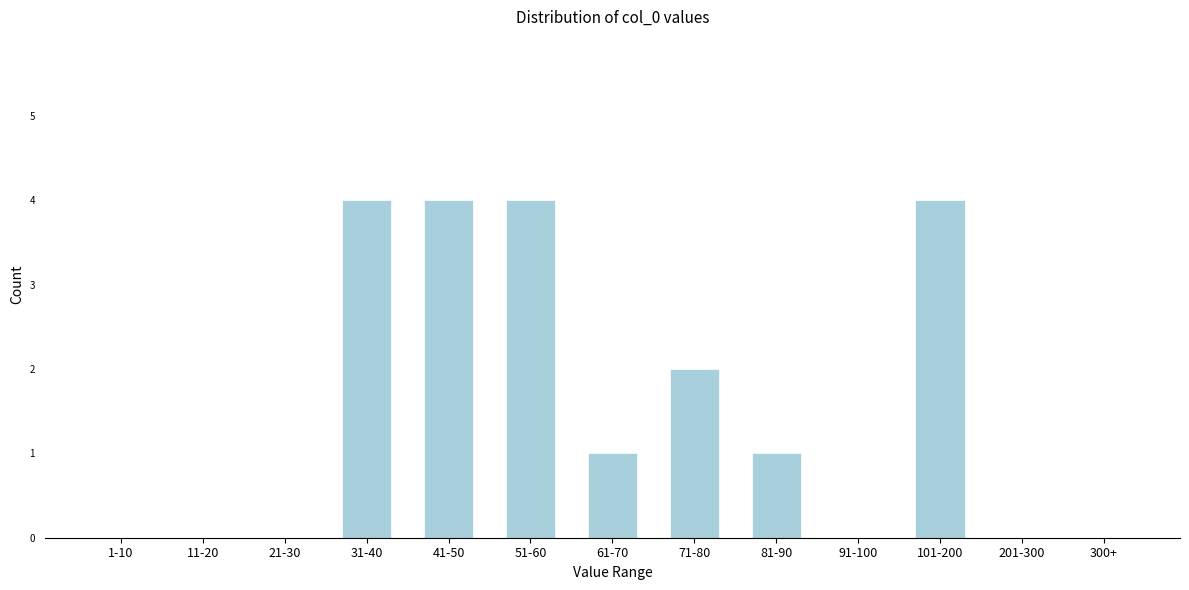

Reading left to right, extract all data points from this chart.

1-10=0	11-20=0	21-30=0	31-40=4	41-50=4	51-60=4	61-70=1	71-80=2	81-90=1	91-100=0	101-200=4	201-300=0	300+=0